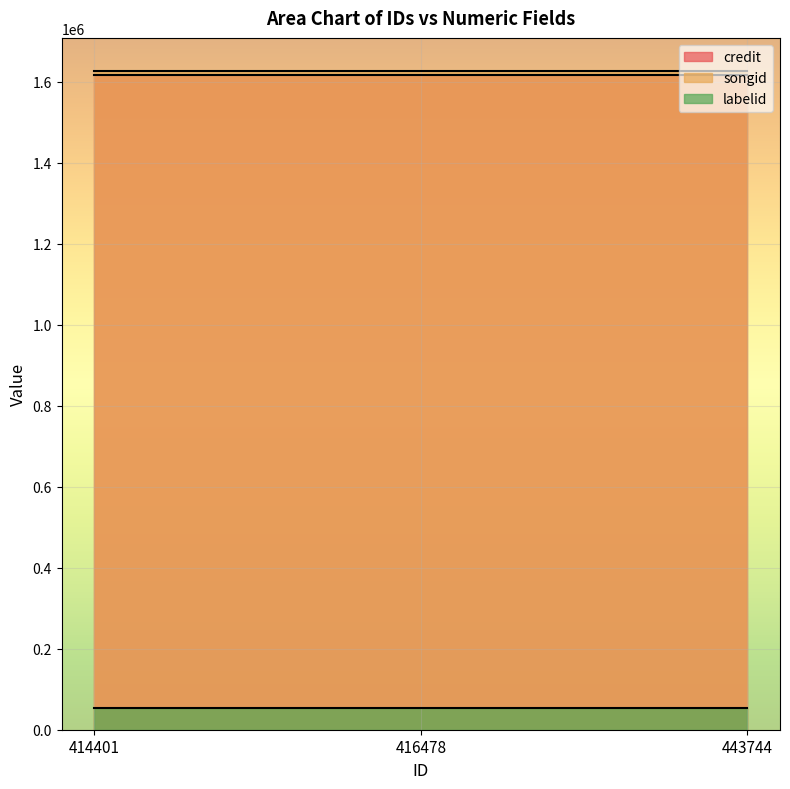

Which series has the widest spread of values?

credit